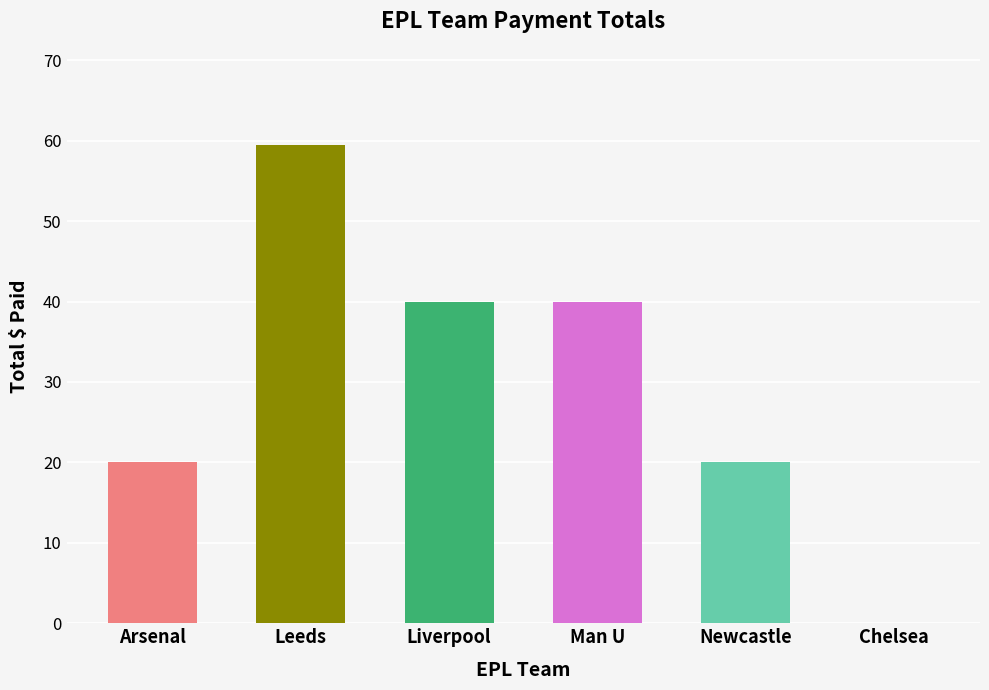

How many values are above zero?

5